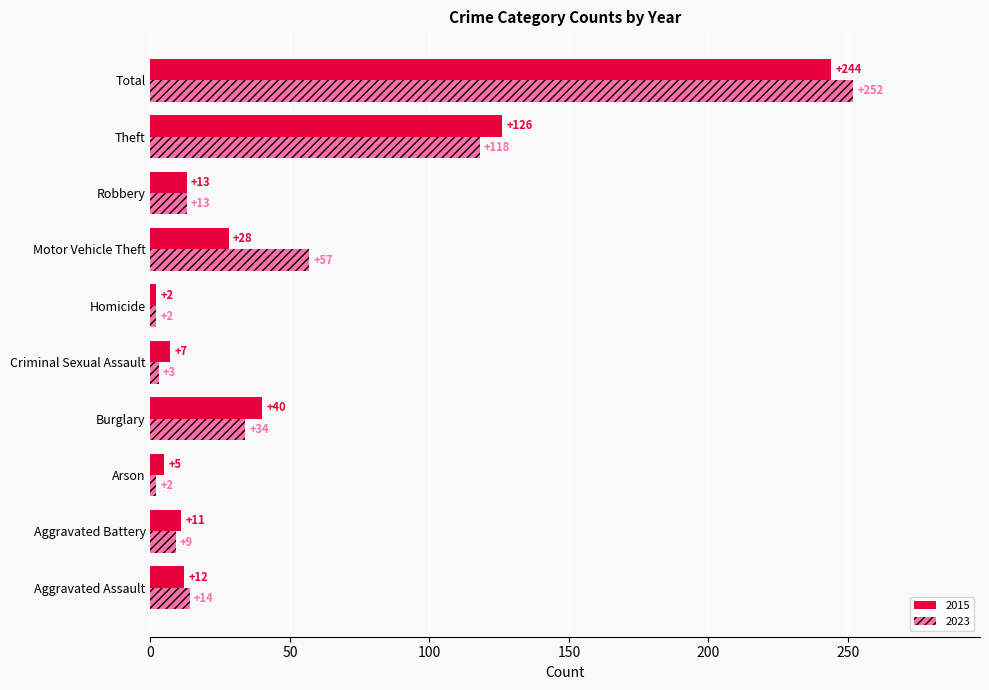

List the series in order of their peak value, lowest first.

2015, 2023